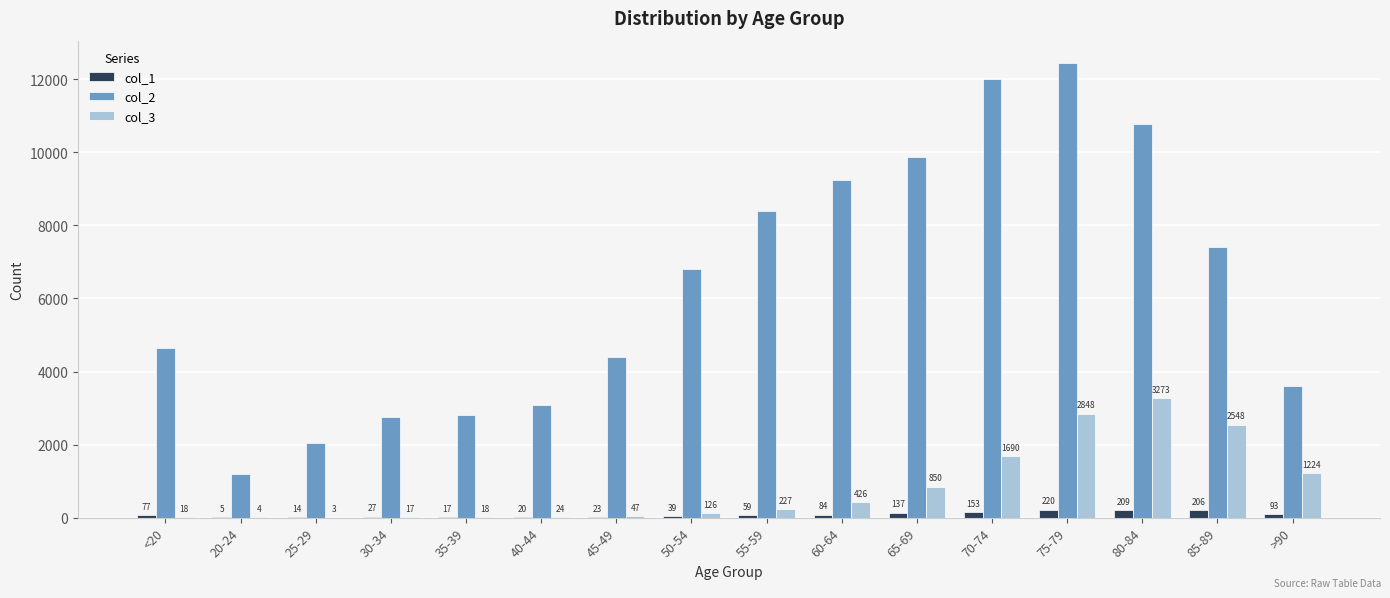

Is it true that col_2 equals 2814 at 35-39?

True